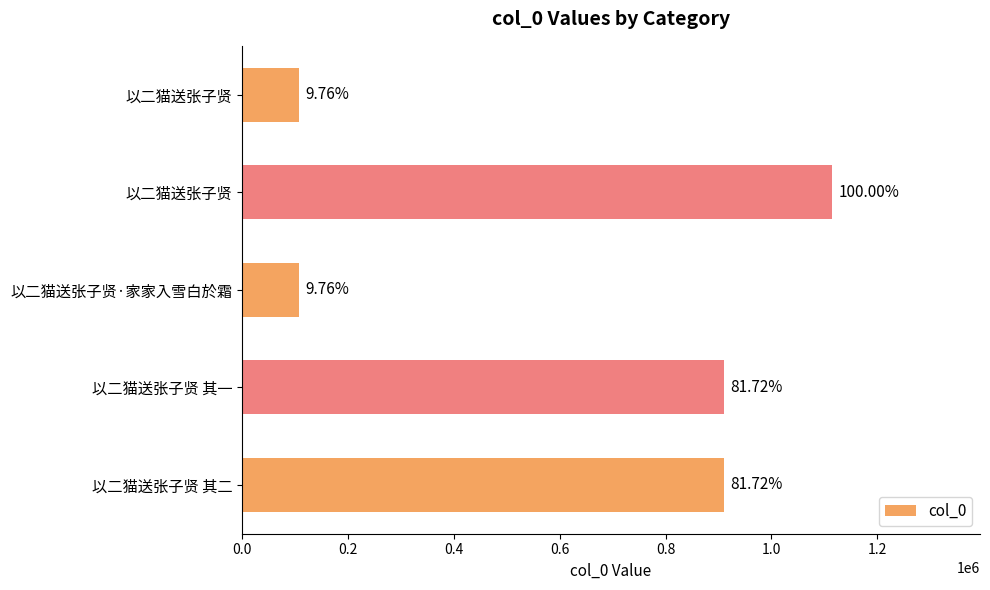

Are the bars horizontal?

Yes